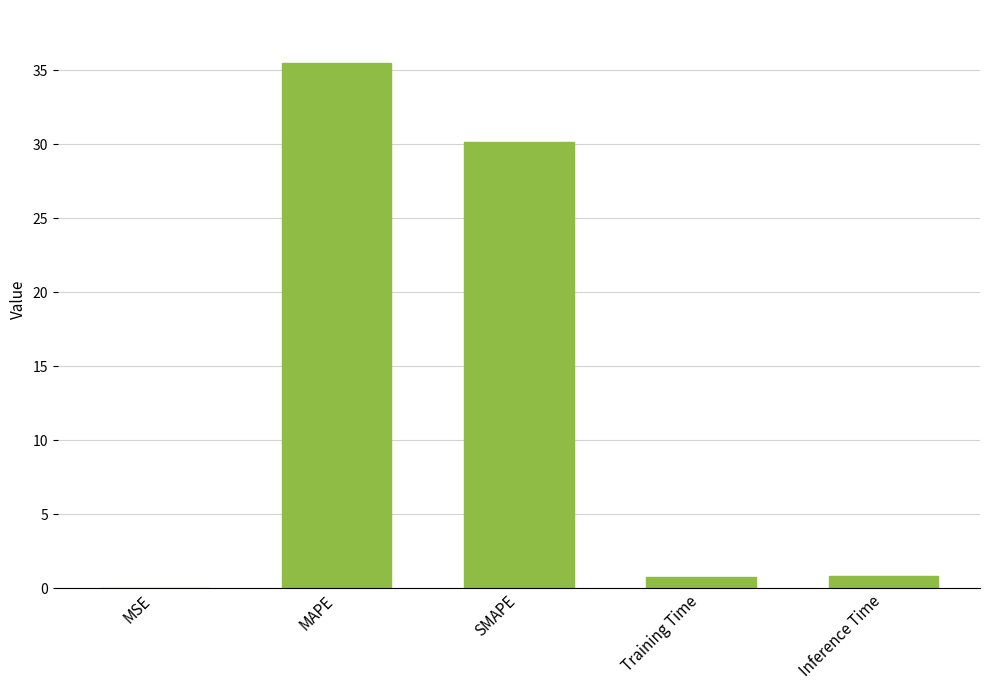

Between MSE and Inference Time, which is larger?

Inference Time